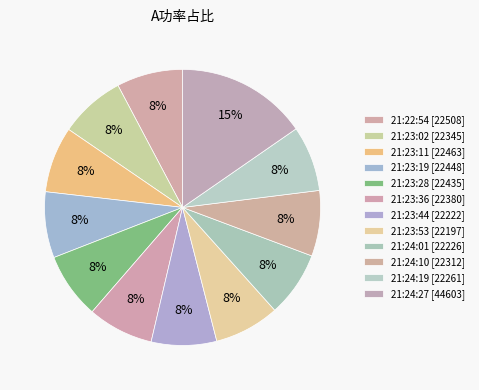

Count the number of slices in the pie.

12